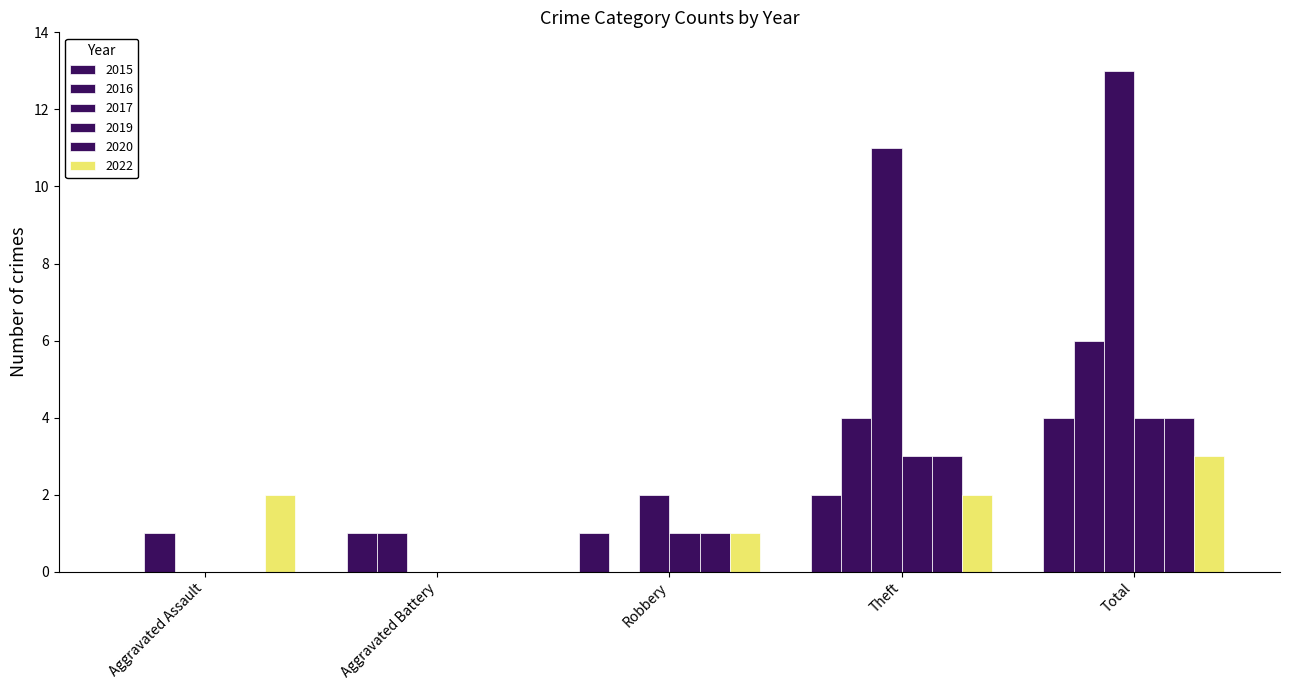

What is the label of the 3rd bar from the left?

Robbery